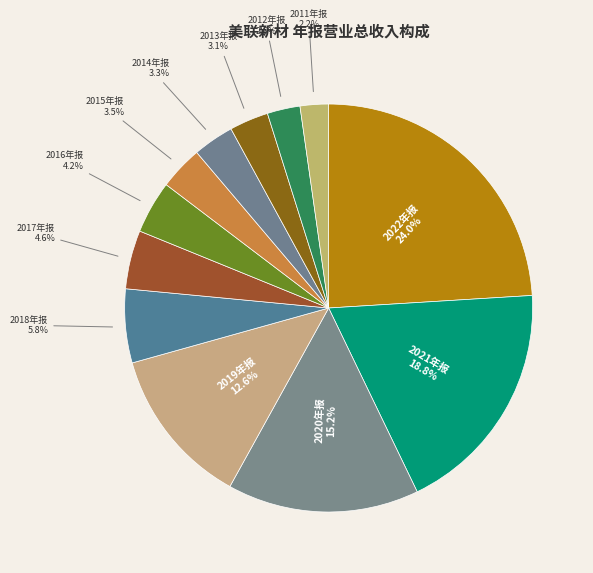

To the nearest percent, what portion does 2022年报 represent?

24%